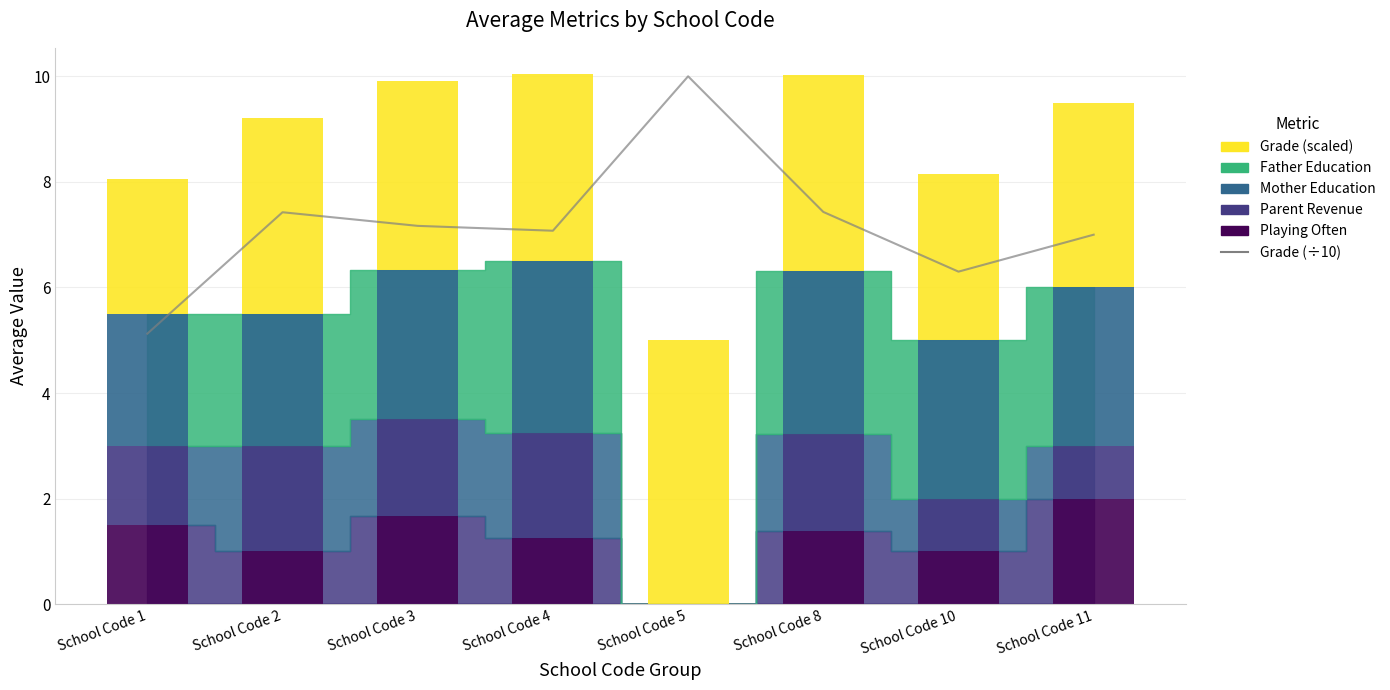

Are the bars horizontal?

No